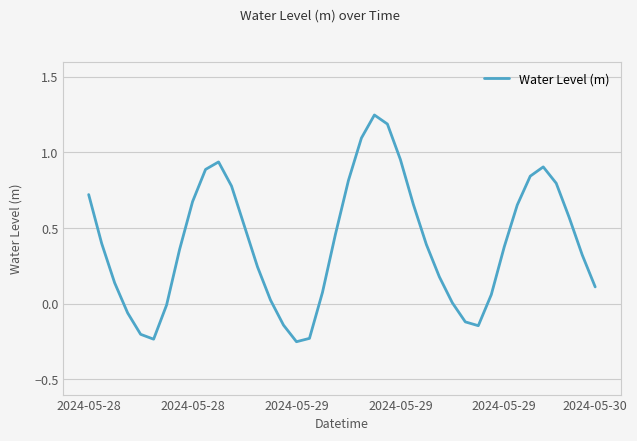

What is the difference between the maximum and minimum values?

1.5